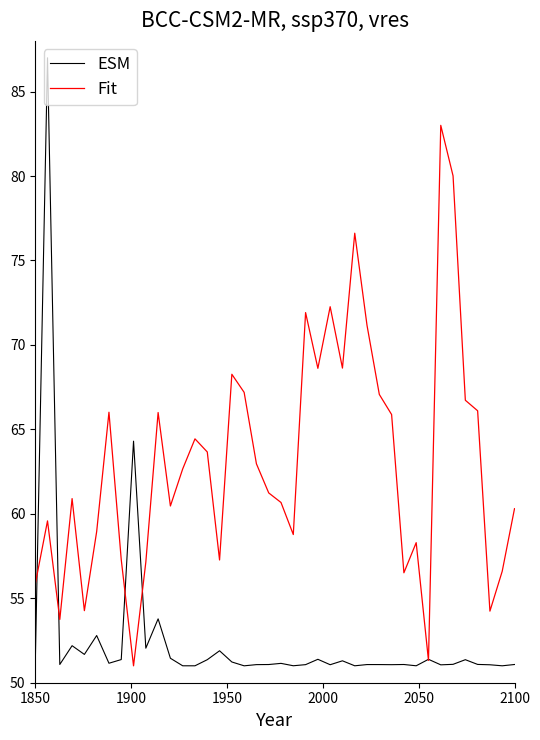

Which series has the largest range (max minus min)?

ESM